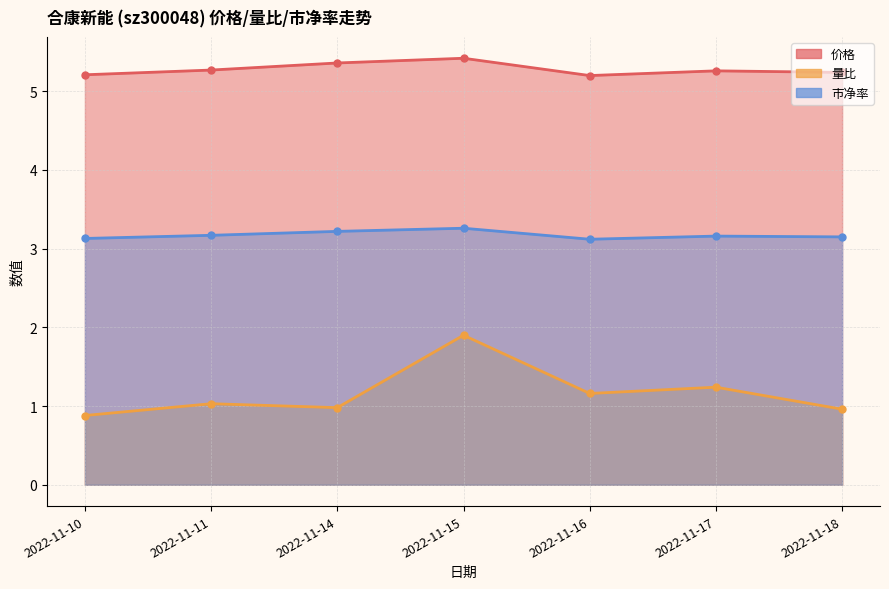

Reading left to right, list all the values displayed in this chart.

价格: 5.2	5.3	5.4	5.4	5.2	5.3	5.2
量比: 0.9	1.0	1.0	1.9	1.2	1.2	1.0
市净率: 3.1	3.2	3.2	3.3	3.1	3.2	3.1